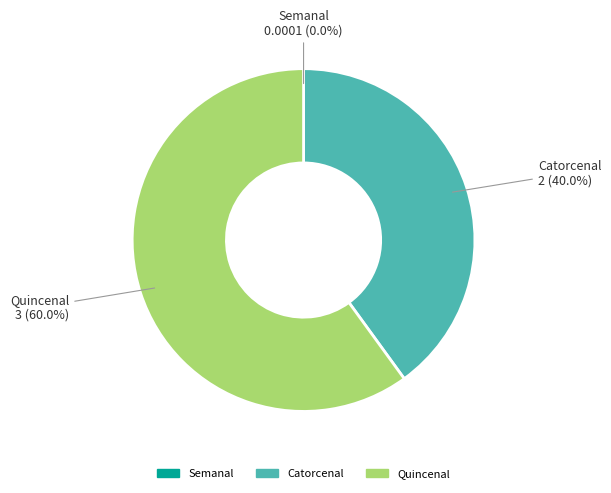

Combined, what portion of the pie is Catorcenal and Quincenal?

100.0%